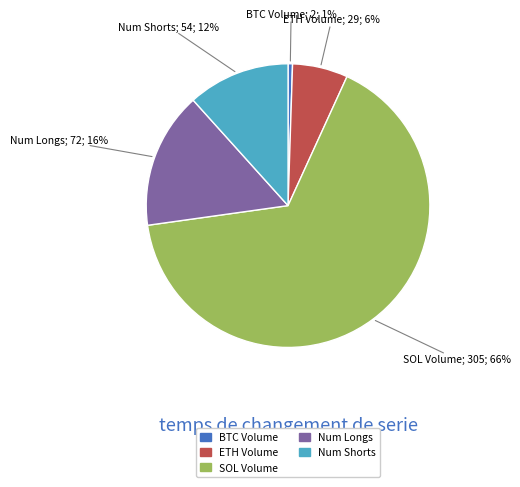

To the nearest percent, what percentage of the pie is Num Shorts?

12%